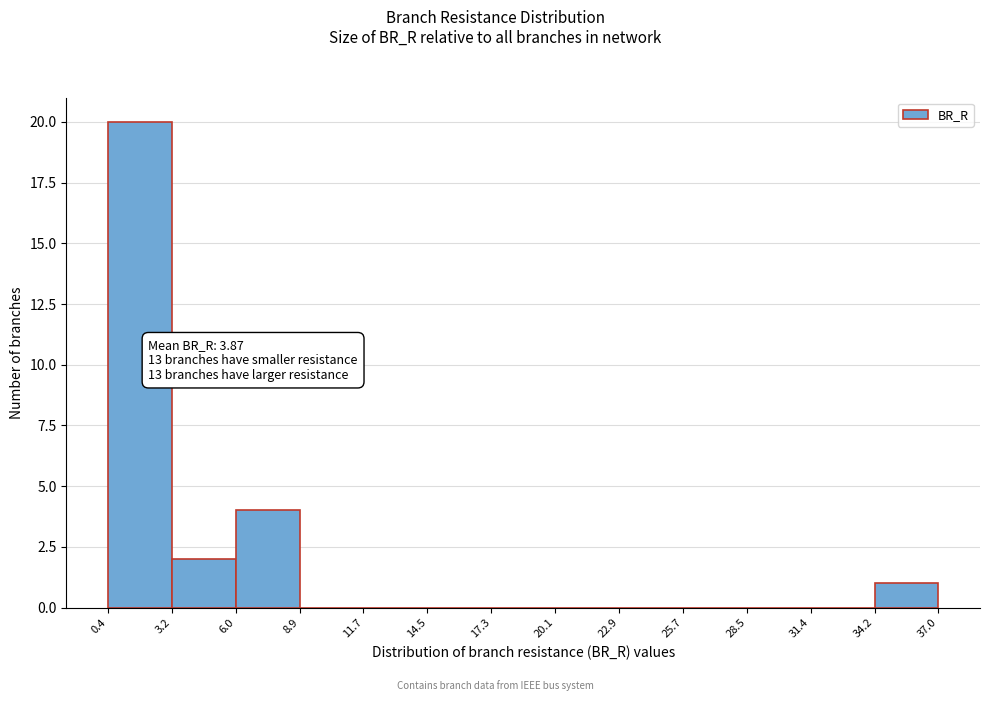

Which range on the x-axis has the tallest bar?

0.4 to 3.2